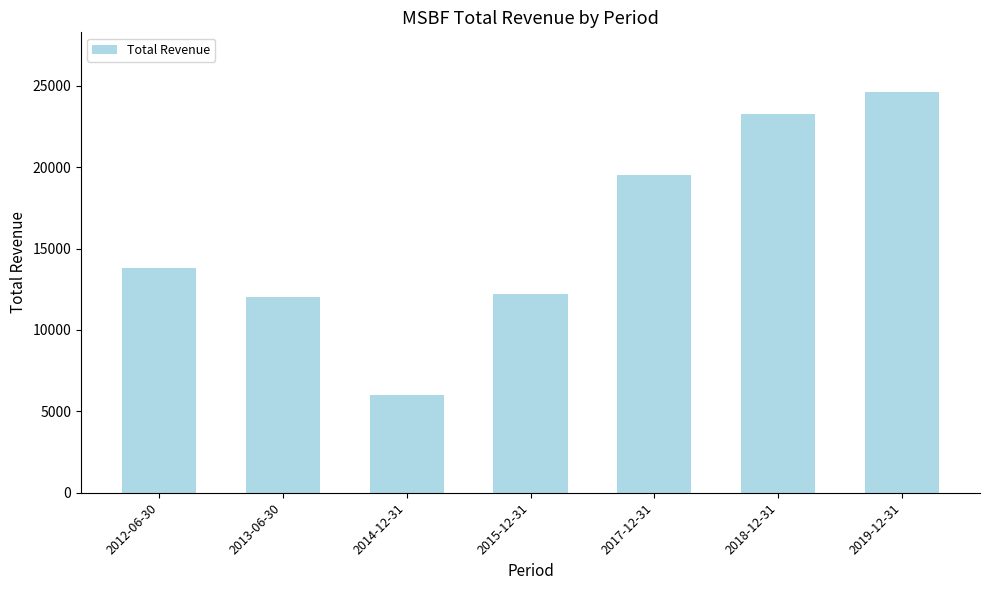

Is it true that the value at 2012-06-30 is 9583?

False